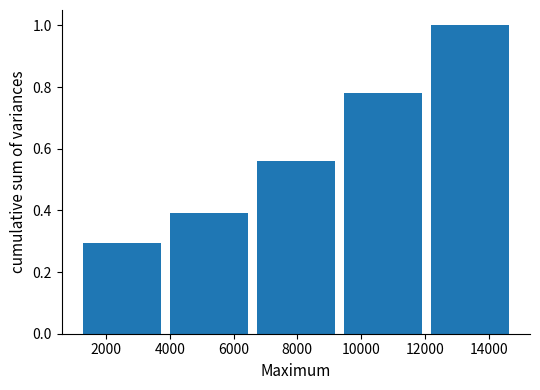

Reading left to right, transcribe this chart: for each bar, give the range it covers on the x-axis and its height. Neither the bar edges nor the heights are printed on the chart, so give them approximately, as read against the axes.

1200 to 3800: 0.30
3800 to 6600: 0.40
6600 to 9400: 0.56
9400 to 12000: 0.78
12000 to 14800: 1.00